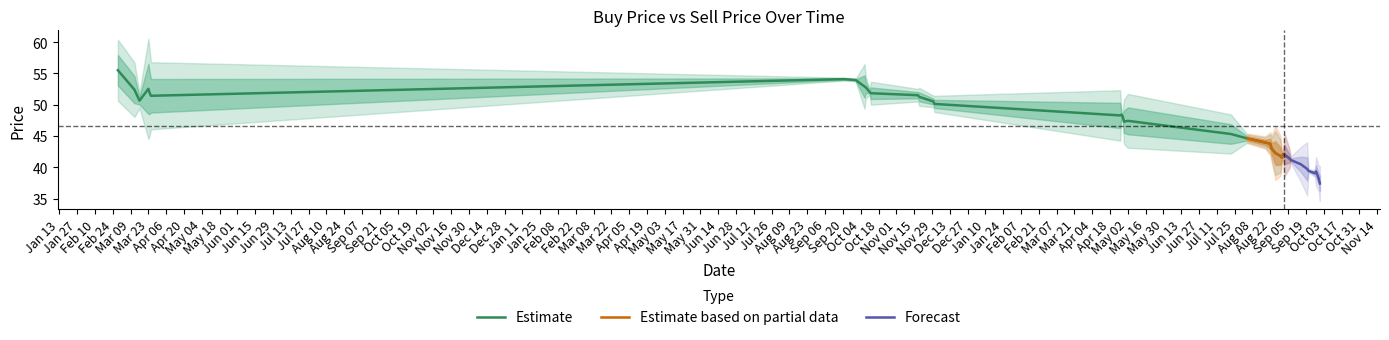

How many data points in buyPrc are less than 46?

19